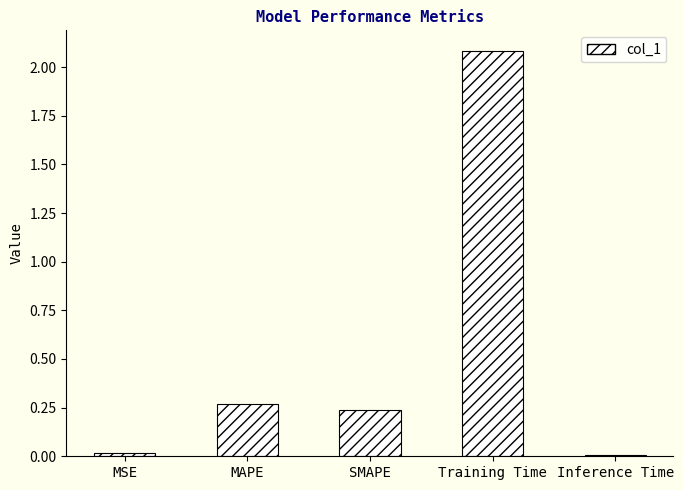

What is the label of the 1st bar from the left?

MSE